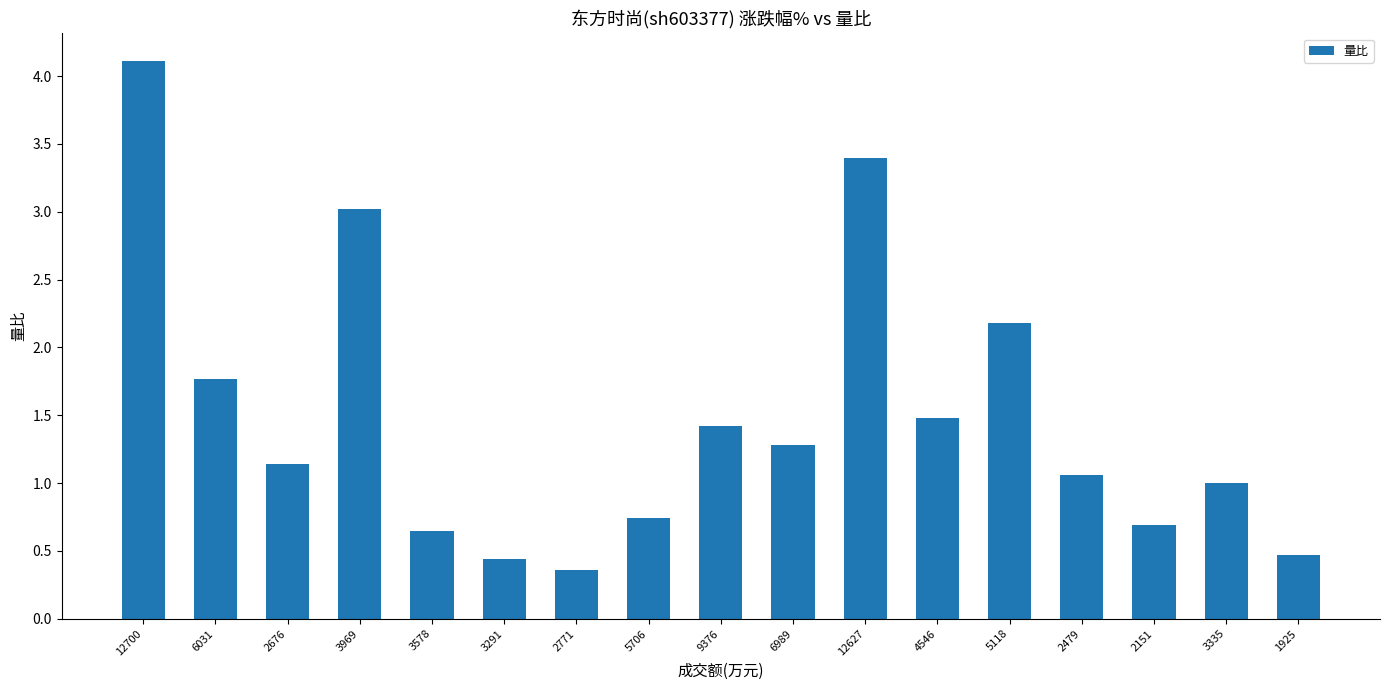

What is the average value?

1.5